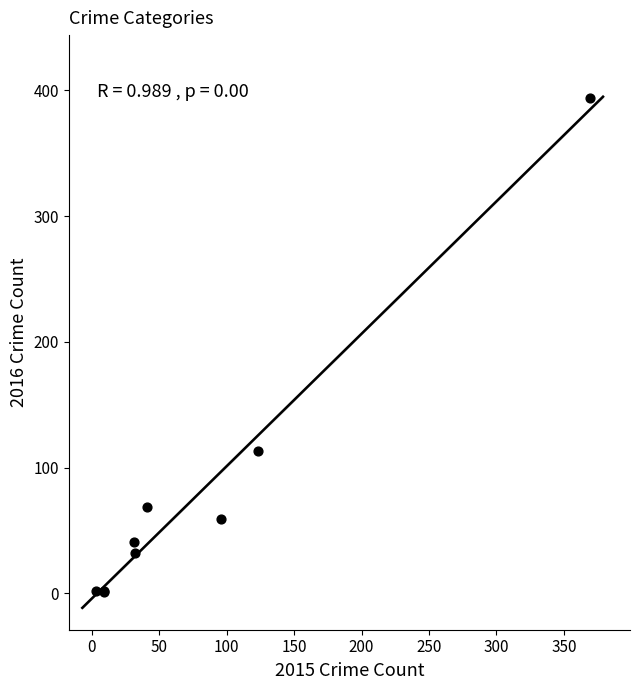

What Y value in the scatter plot is closest to 197?

113